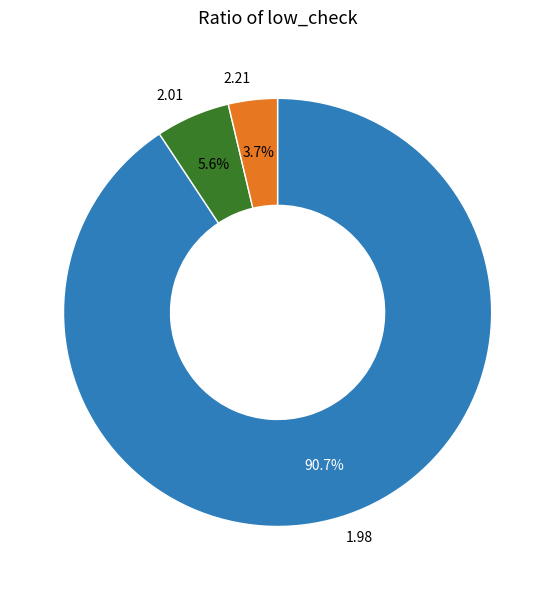

Approximately how many times larger is the value at 2.21 compared to 2.01?

0.7